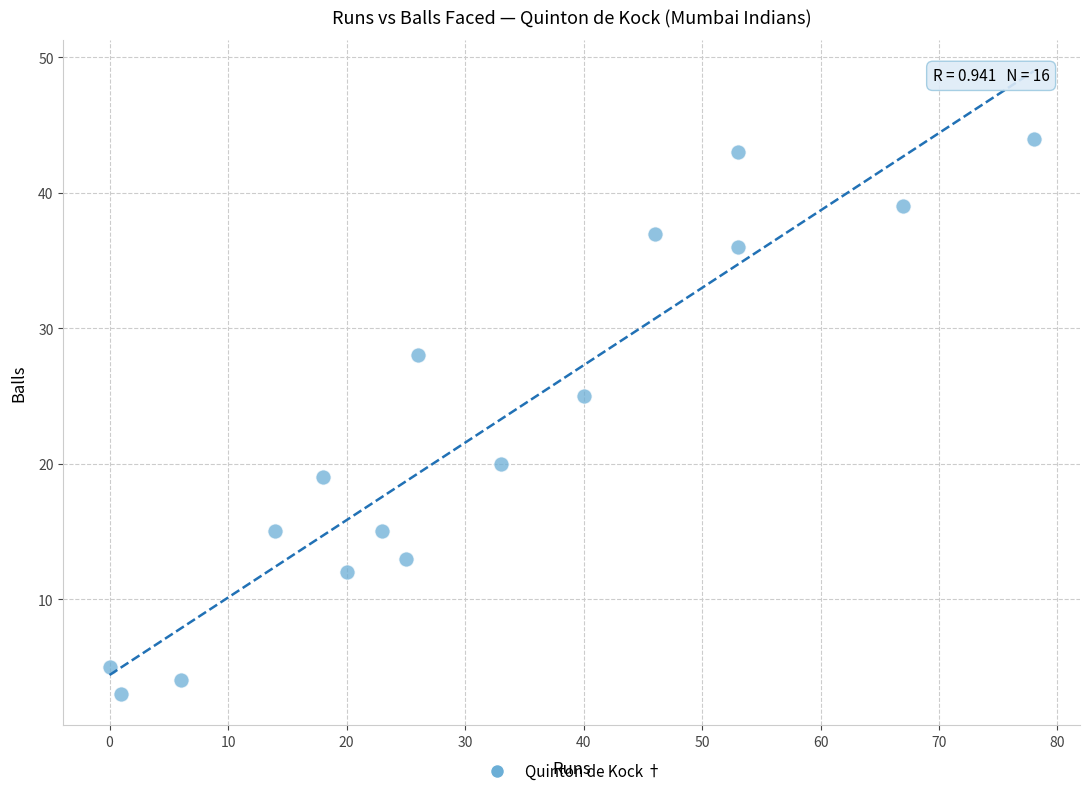

What is the range of X values (max minus min)?

78